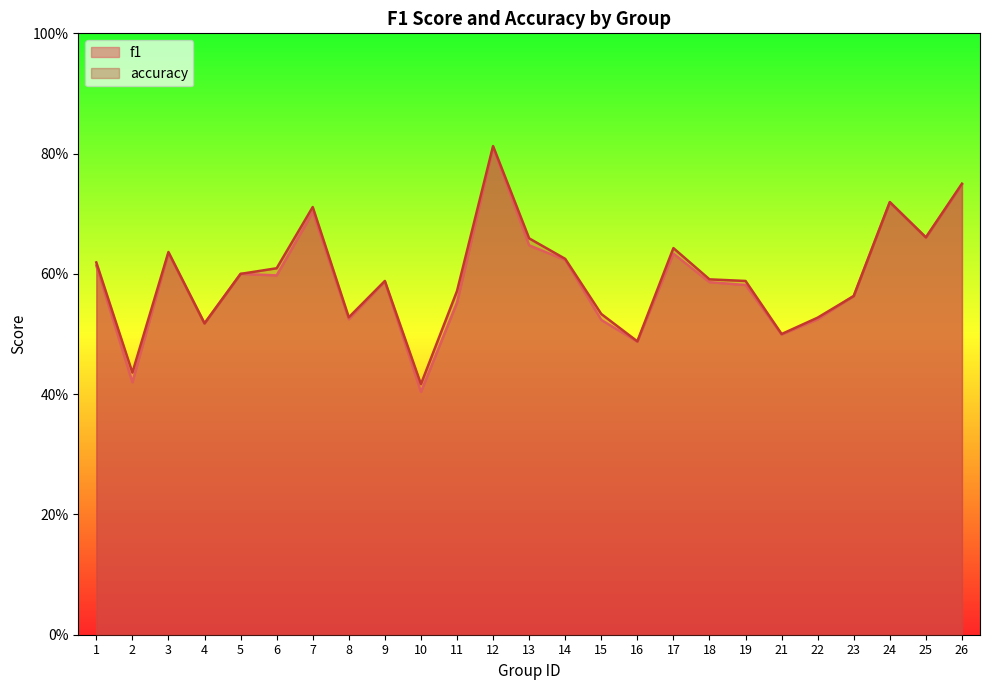

What is the value of the f1 point at the 9th from the left?

0.6